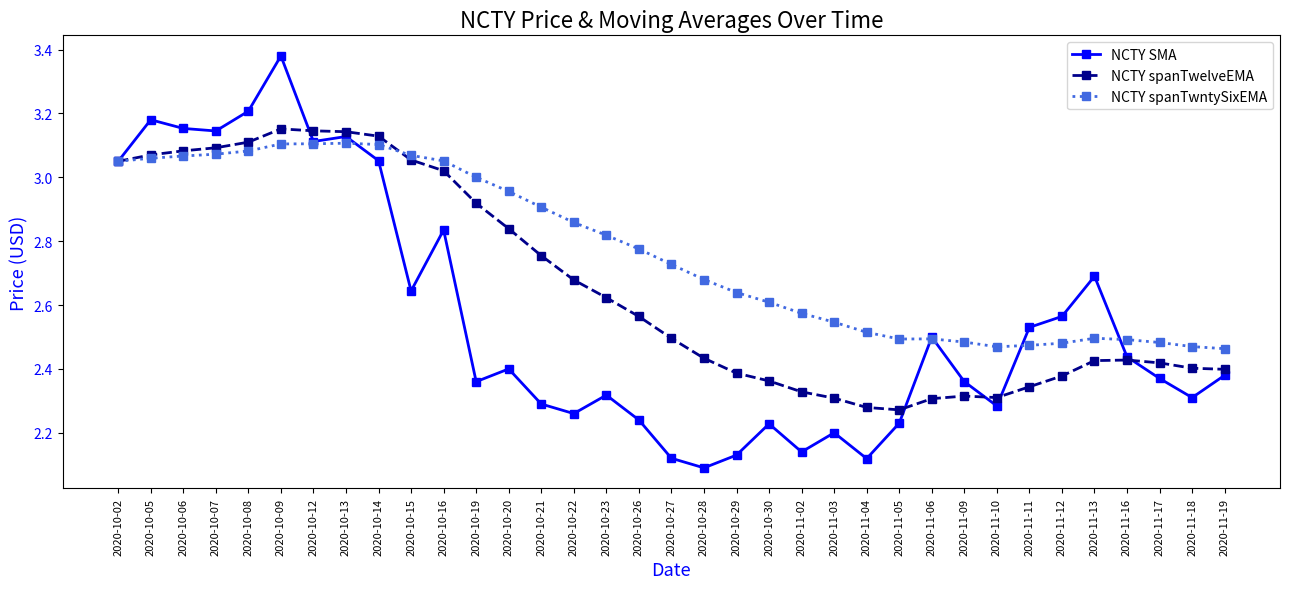

List the series in order of their overall mean, lowest first.

NCTY SMA, NCTY spanTwelveEMA, NCTY spanTwntySixEMA